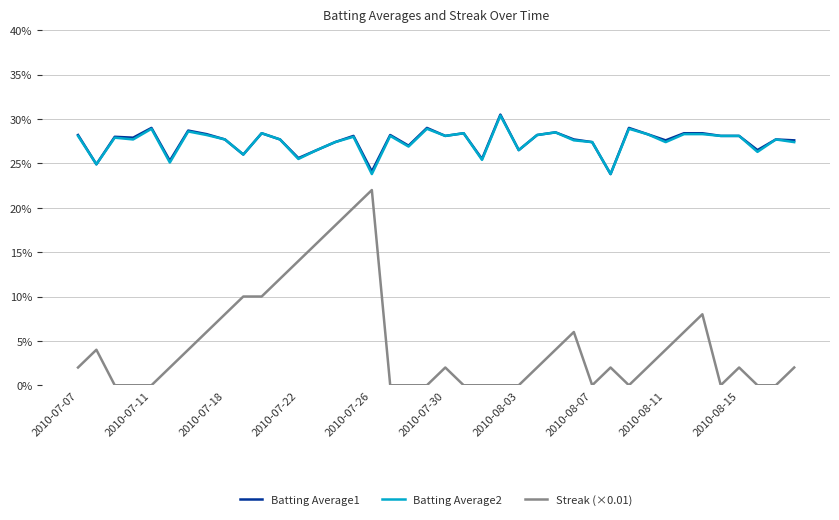

At how many categories does at least one series exceed 0?

40